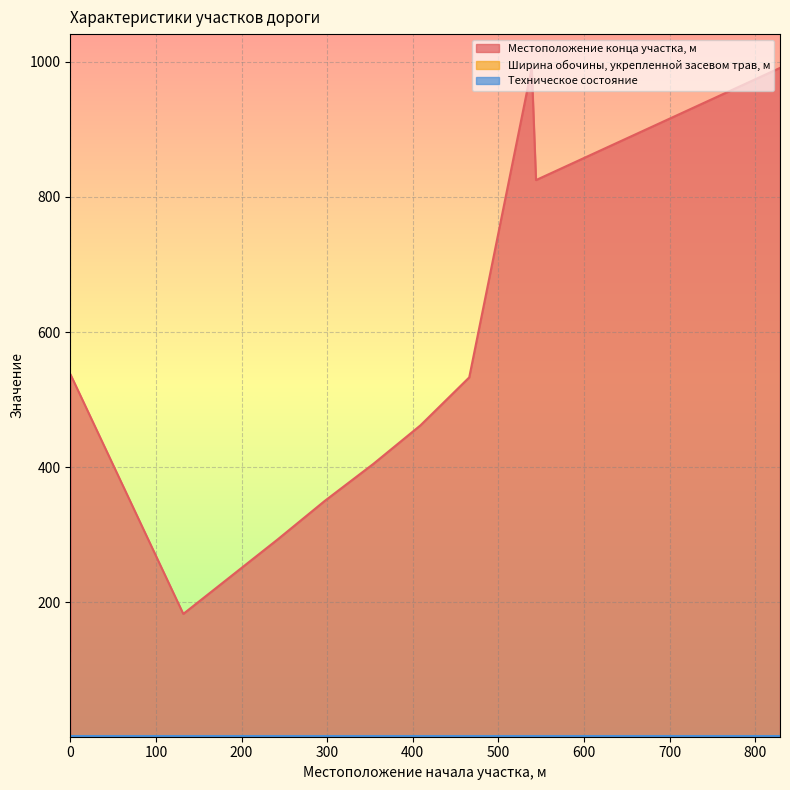

True or false: Техническое состояние and Местоположение конца участка, м intersect in this chart.

False